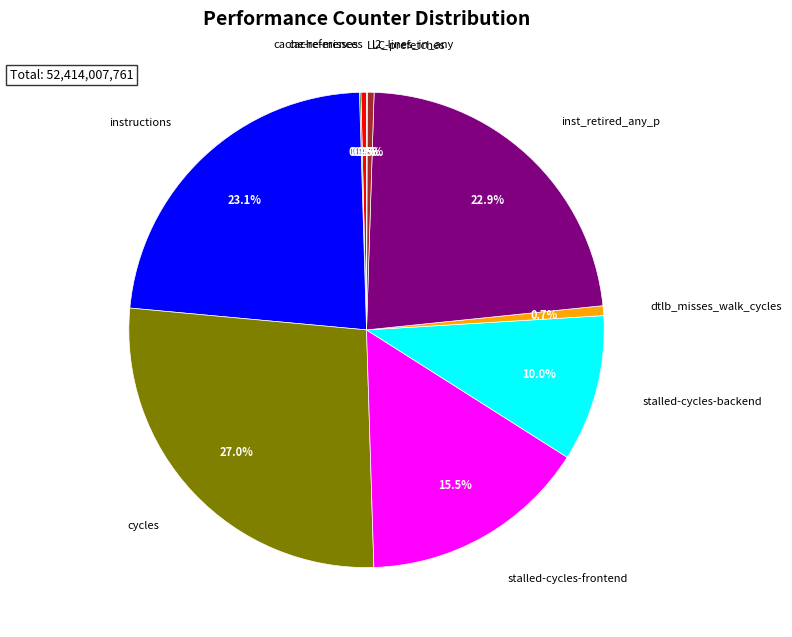

Is there any slice that represents more than half of the pie?

No